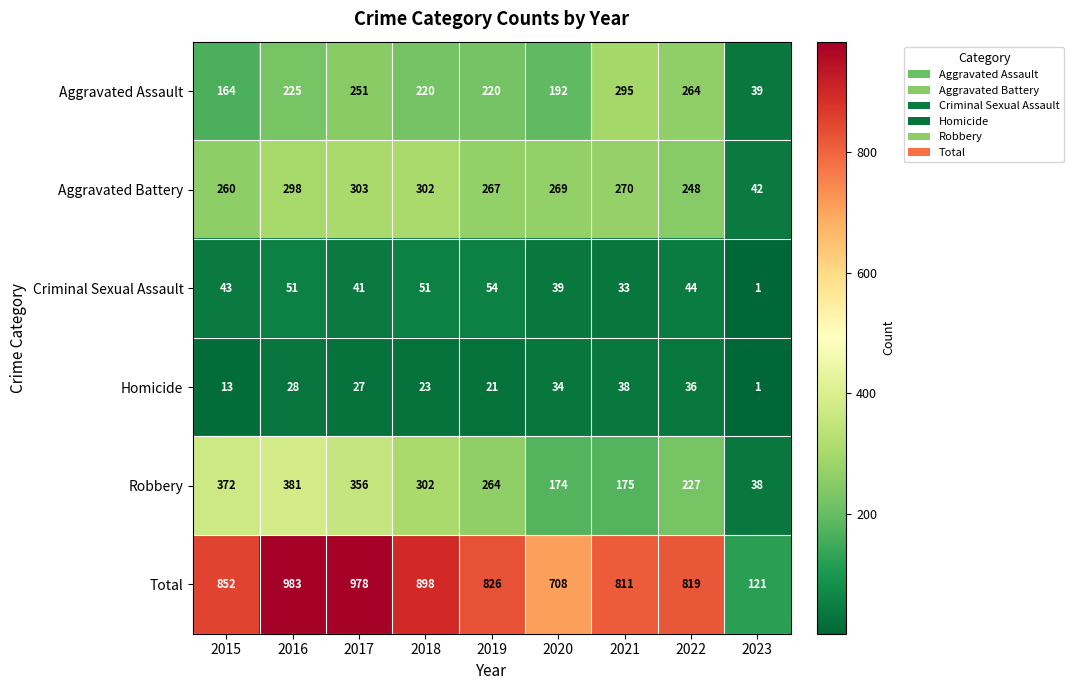

What is the minimum value shown in the chart?

1